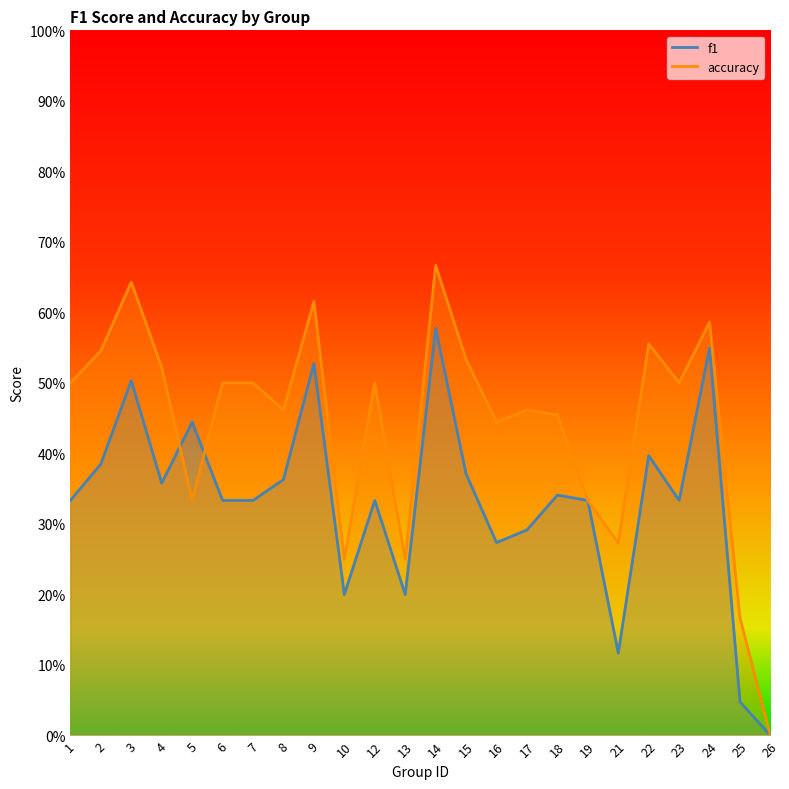

How many values in f1 are above zero?

23